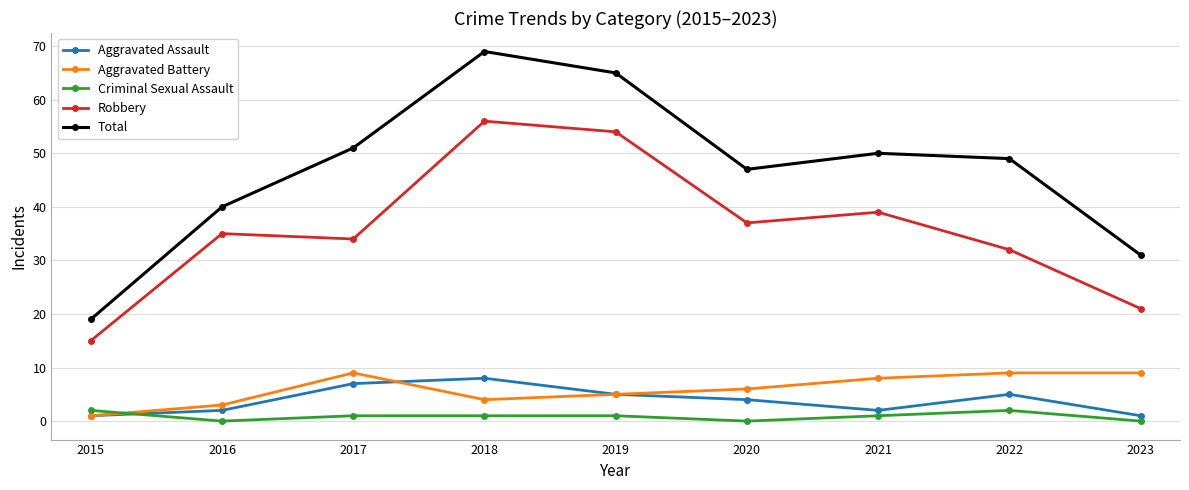

What is the value of the Total point at the 2nd from the left?

40